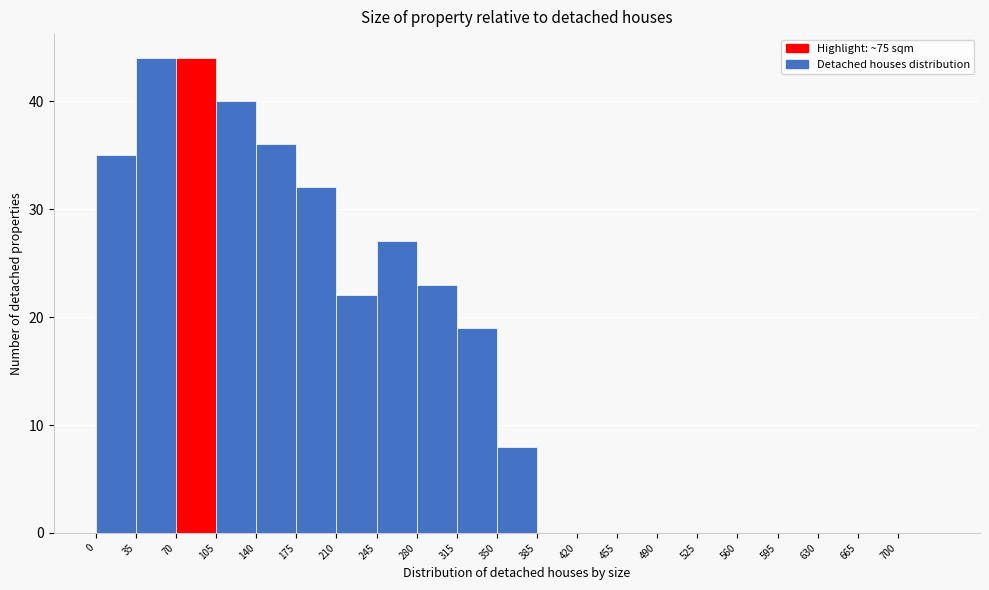

Reading left to right, list every bar in this chart as the range it spans on the x-axis followed by its height. The values are not printed on the chart, so give them approximately, as read against the axis.

0 to 35: 35
35 to 70: 44
70 to 105: 44
105 to 140: 40
140 to 175: 36
175 to 210: 32
210 to 245: 22
245 to 280: 27
280 to 315: 23
315 to 350: 19
350 to 385: 8
385 to 420: 0
420 to 455: 0
455 to 490: 0
490 to 525: 0
525 to 560: 0
560 to 595: 0
595 to 630: 0
630 to 665: 0
665 to 700: 0
700 to 735: 0